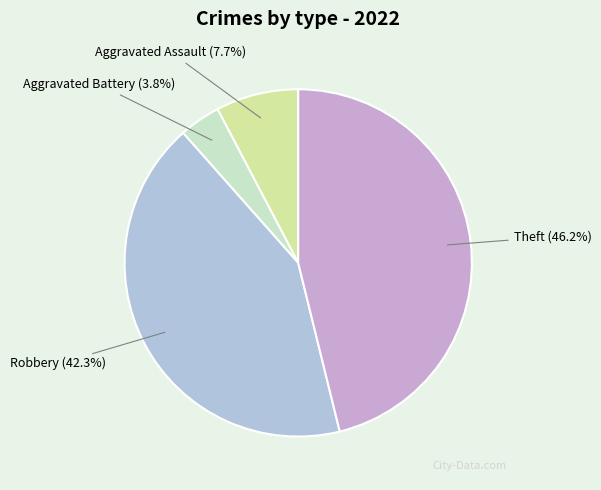

Between Aggravated Assault and Robbery, which is larger?

Robbery